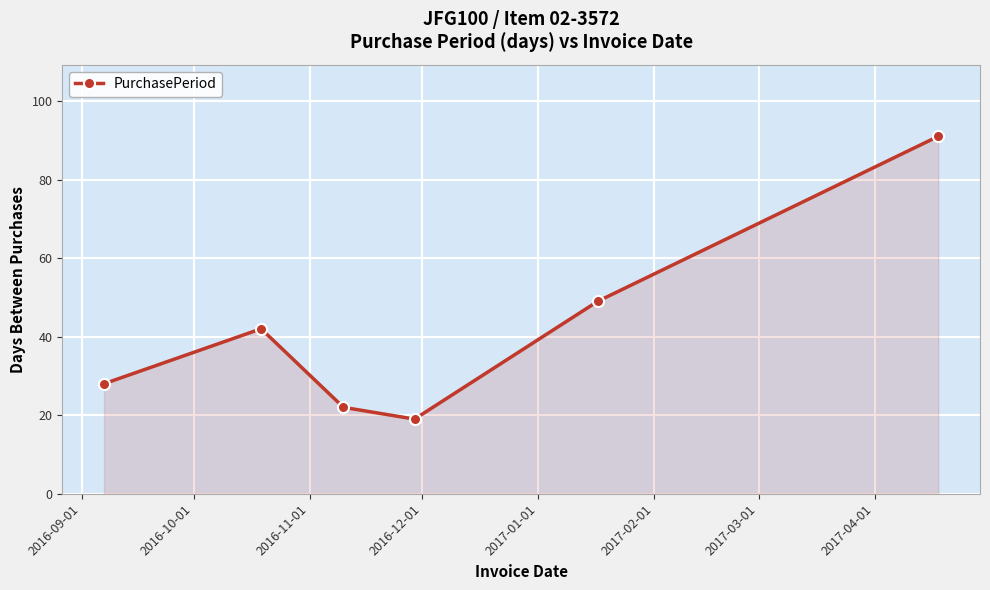

What is the value of the 3rd point from the left?

22